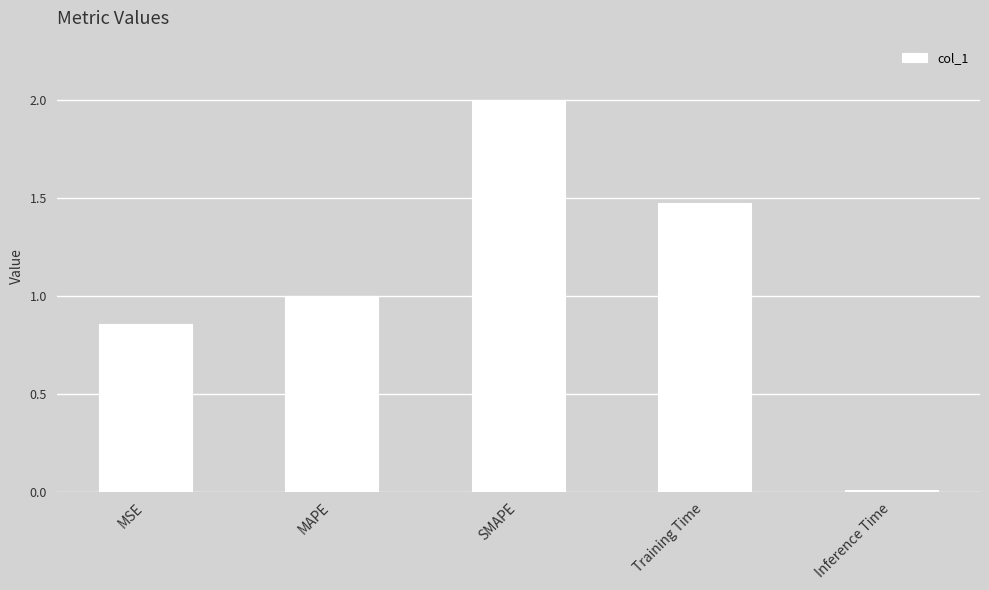

How many bars are there in total?

5